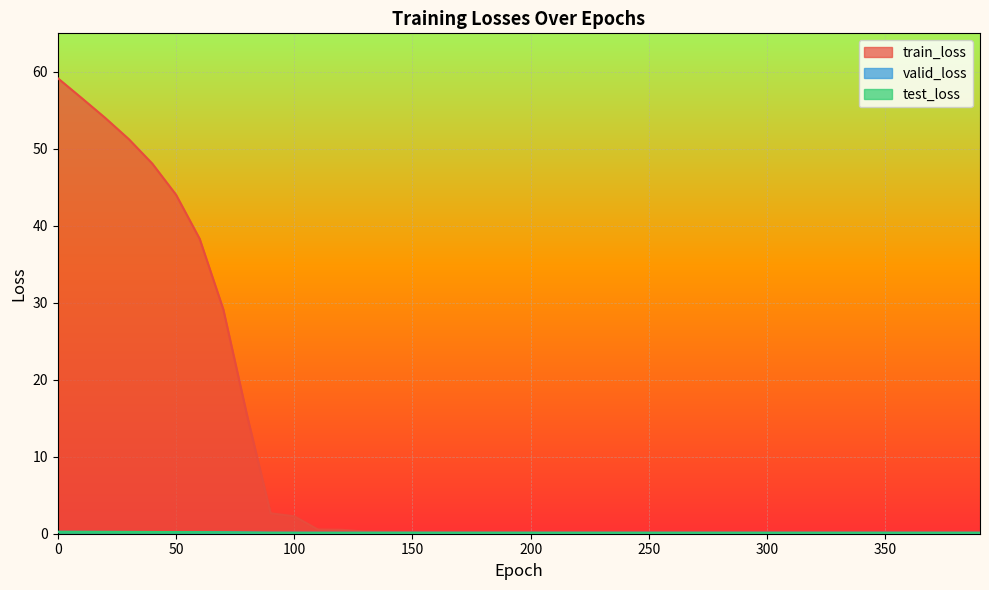

How many interior local valleys does the train_loss series have?

6